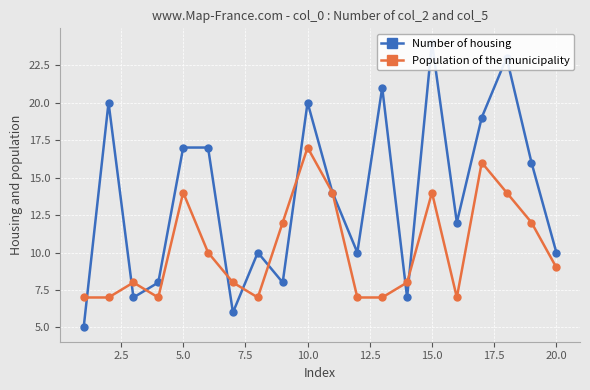

In Population of the municipality, how many points are higher than both neighbors (excluding endpoints)?

5